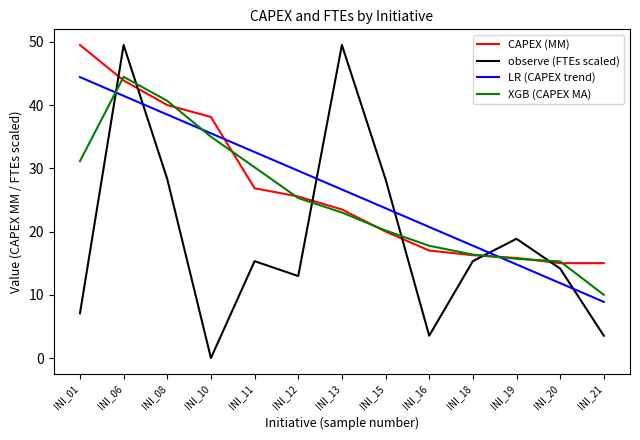

How many times do LR (CAPEX trend) and CAPEX (MM) cross each other?

2